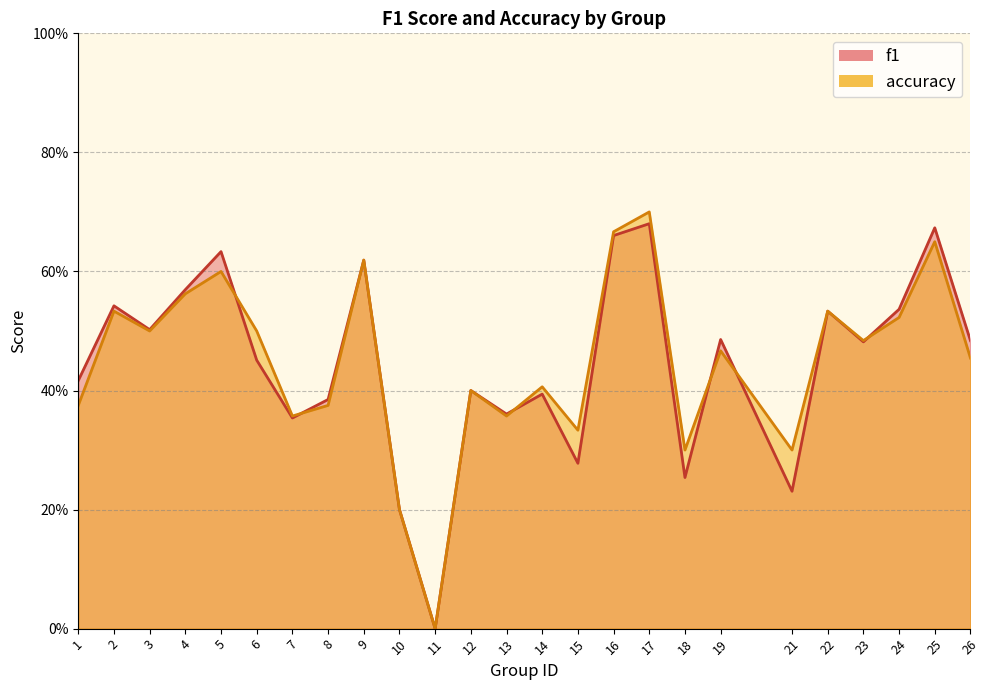

List the series in order of their overall mean, highest first.

accuracy, f1